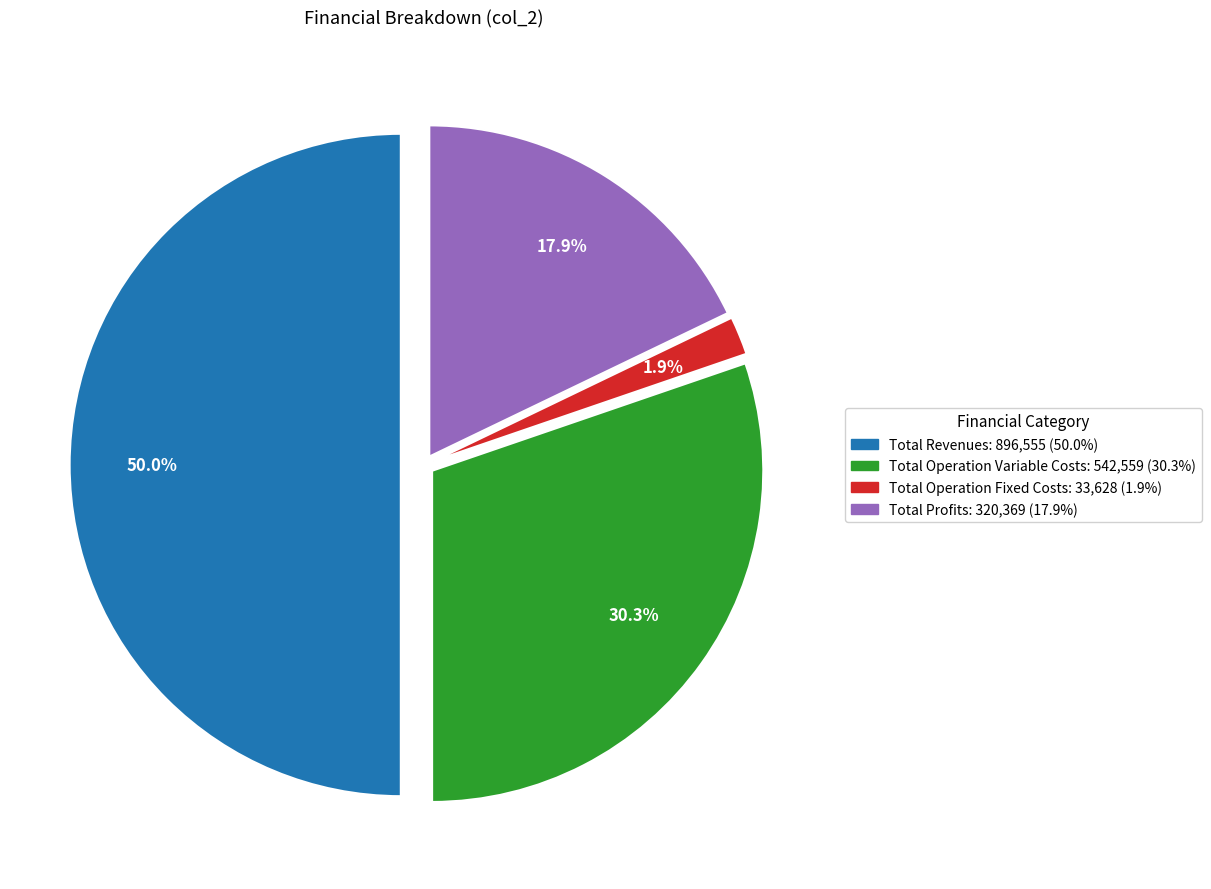

Count the number of slices in the pie.

4